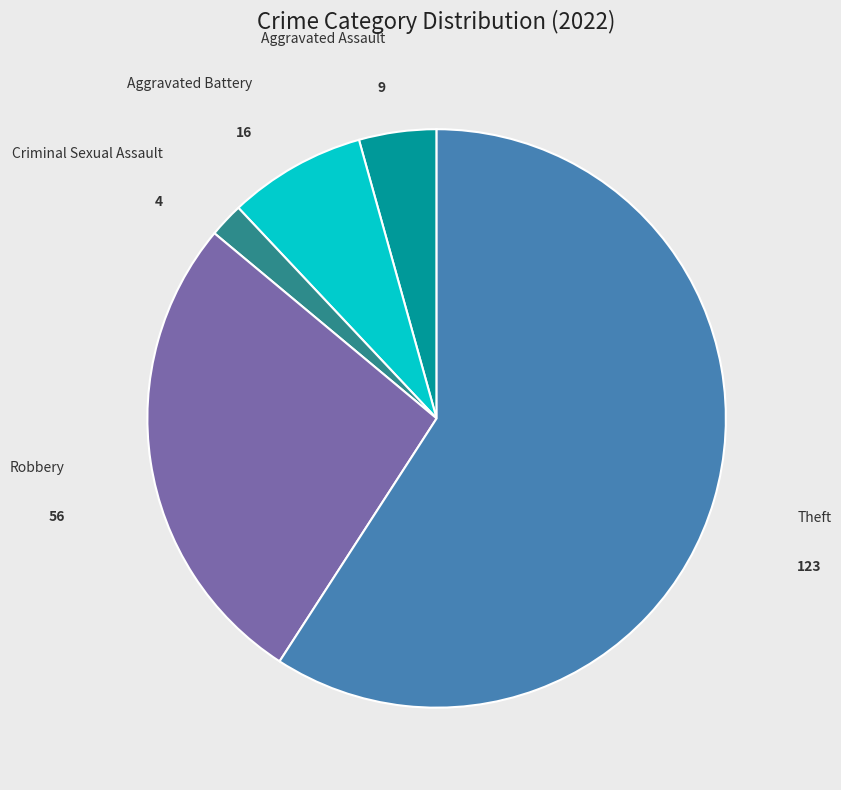

What is the ratio of the value at Robbery to the value at Aggravated Battery?

3.5